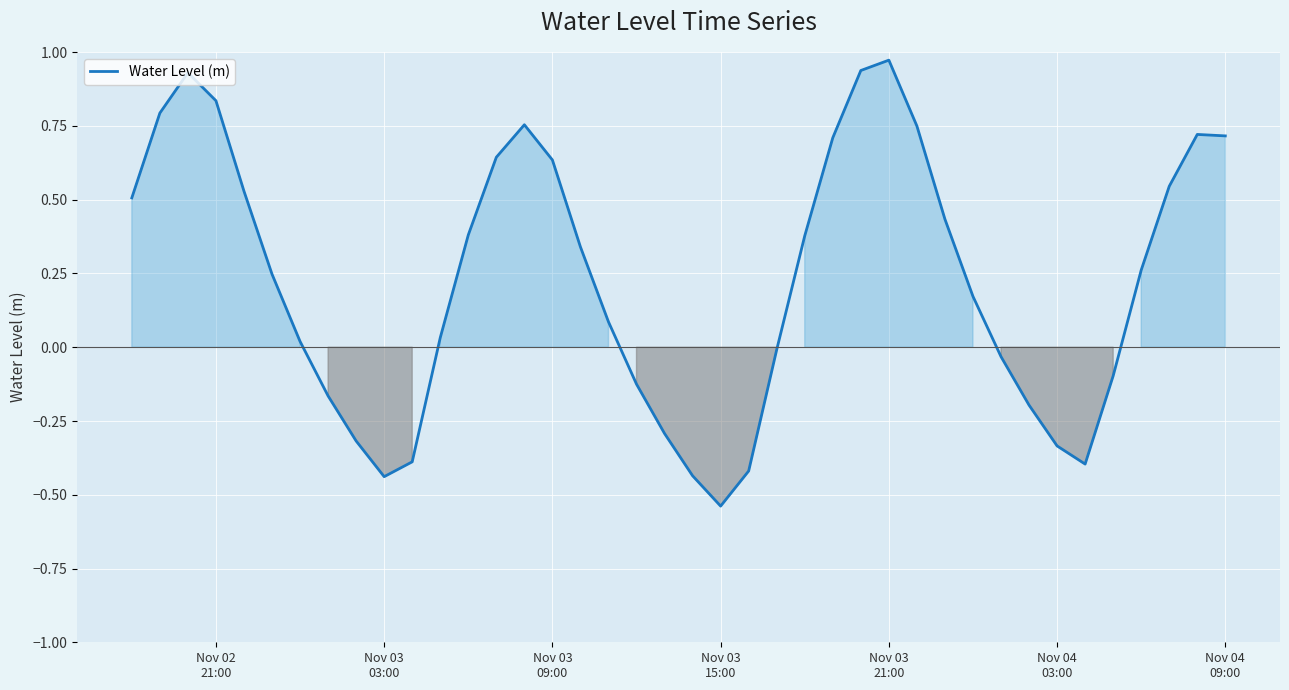

What is the difference between the maximum and minimum values?

1.5